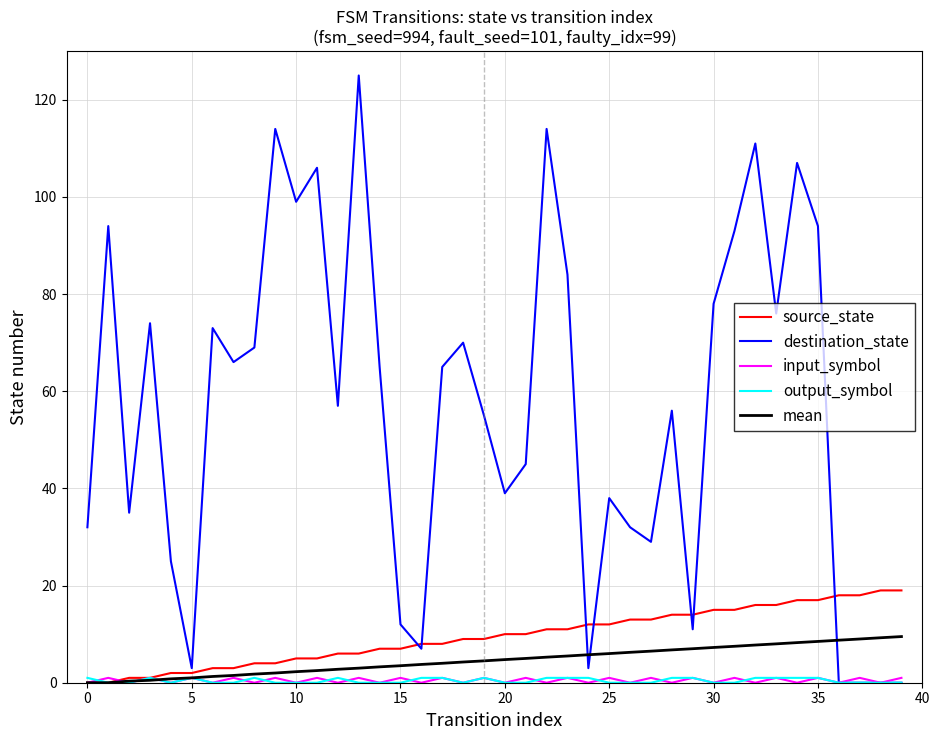

What is the highest value of the source_state series?

19.0